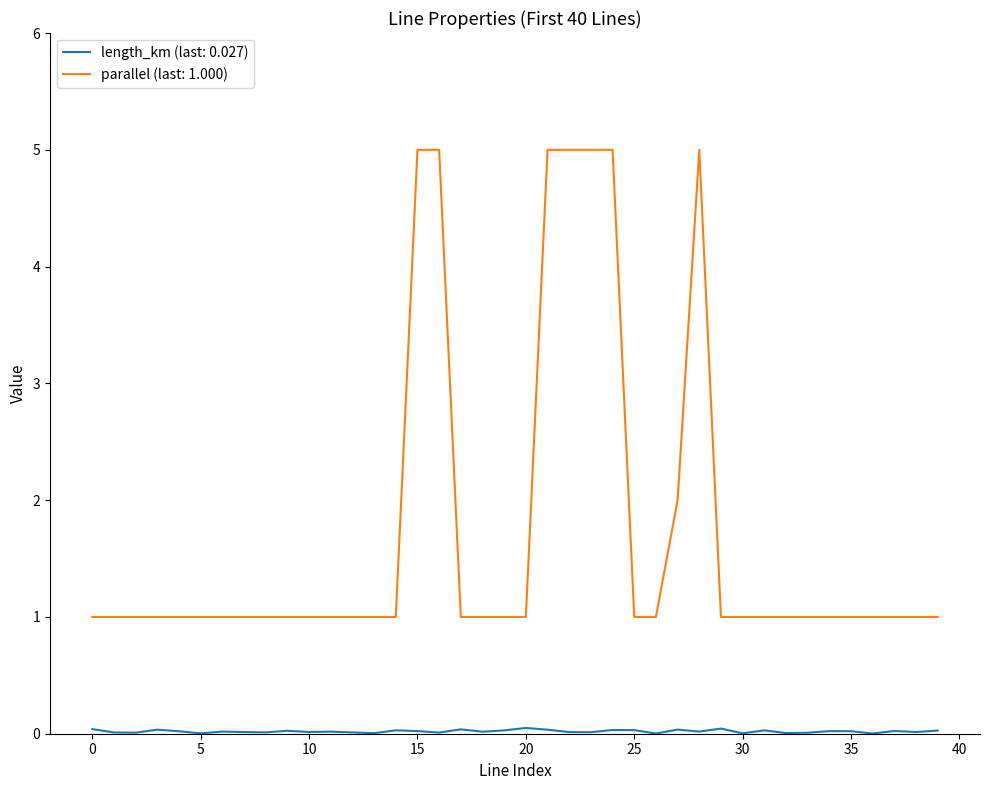

Which series has the widest spread of values?

parallel (last: 1.000)